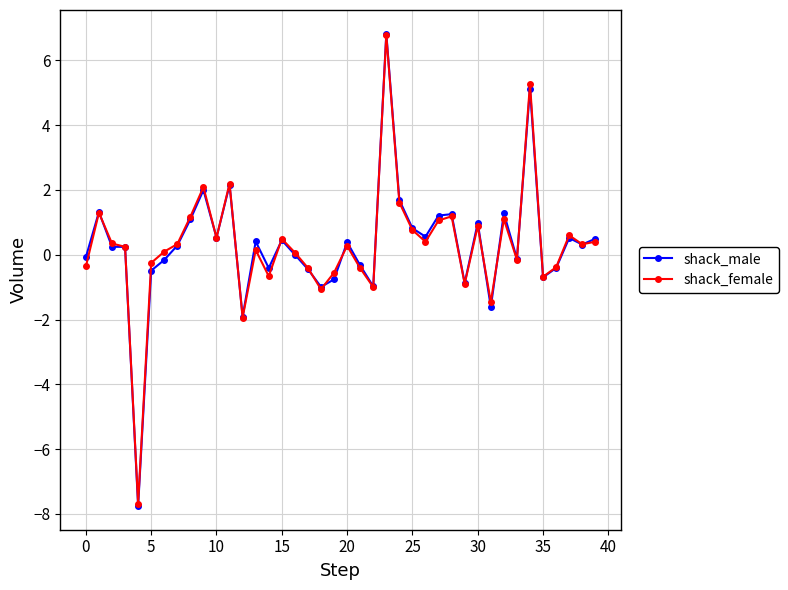

What is the minimum value for shack_female?

-7.7